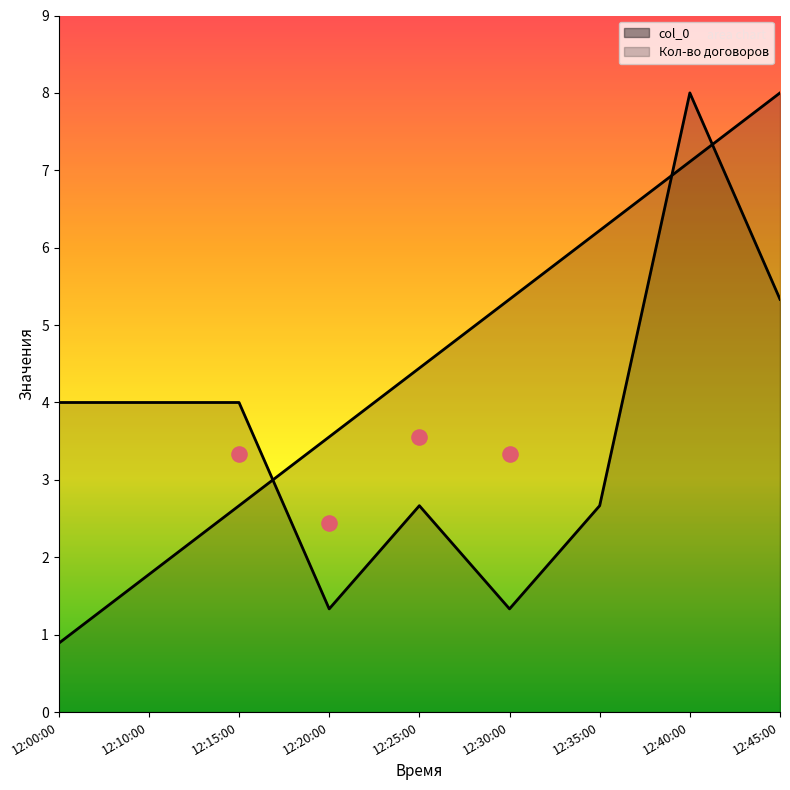

At which category is the sum across all series the highest?

12:40:00